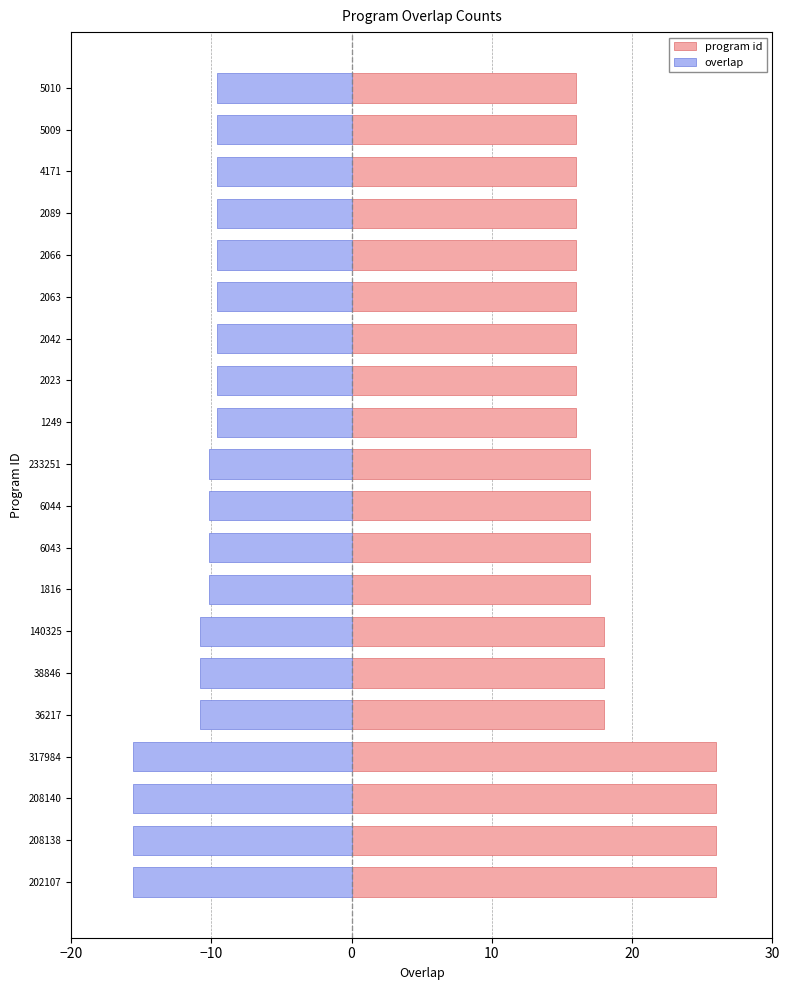

Reading right to left, transcribe all the data shown in this chart.

program id: 16.0	16.0	16.0	16.0	16.0	16.0	16.0	16.0	16.0	17.0	17.0	17.0	17.0	18.0	18.0	18.0	26.0	26.0	26.0	26.0
overlap: -9.6	-9.6	-9.6	-9.6	-9.6	-9.6	-9.6	-9.6	-9.6	-10.2	-10.2	-10.2	-10.2	-10.8	-10.8	-10.8	-15.6	-15.6	-15.6	-15.6